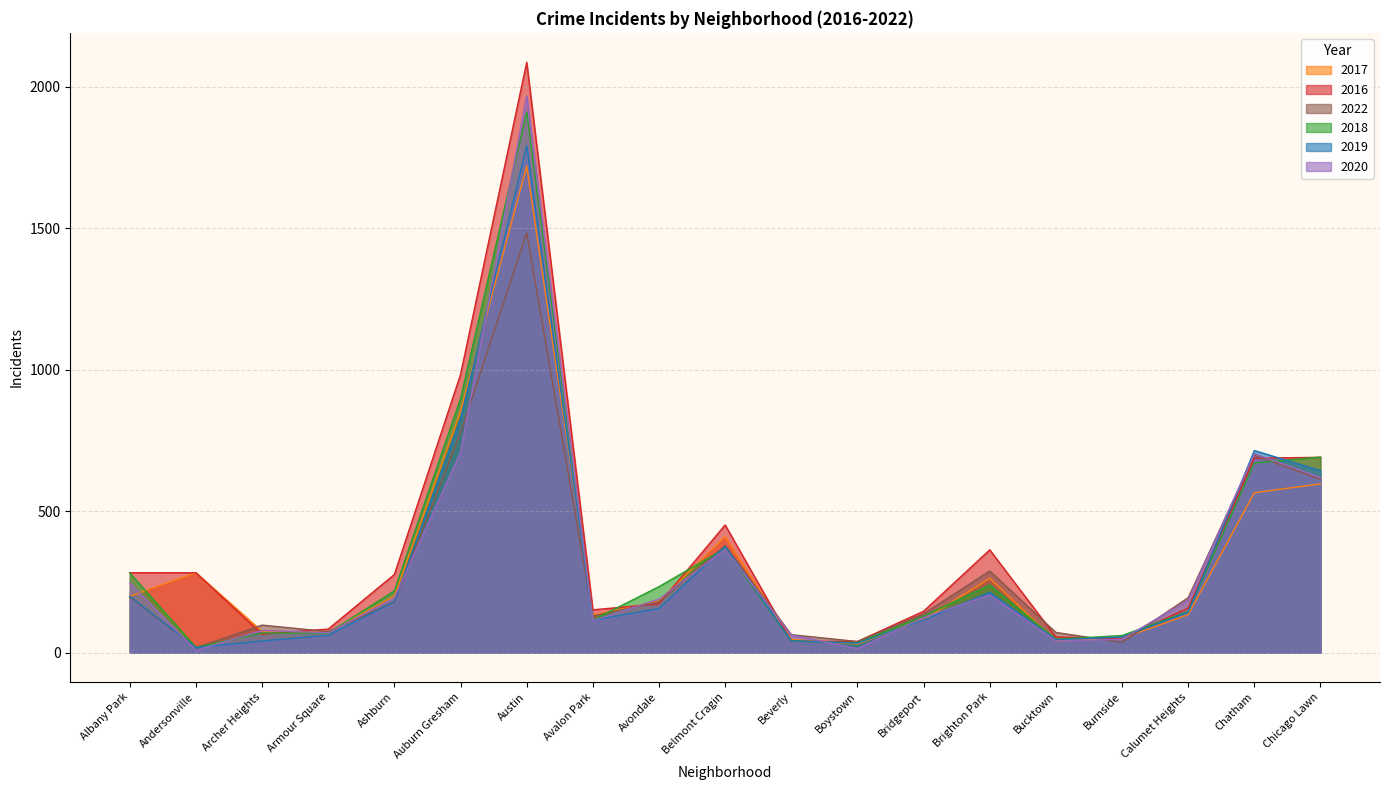

Reading left to right, list all the values displayed in this chart.

2017: 199	282	75	72	199	852	1719	132	183	409	46	30	116	262	41	50	134	565	596
2016: 282	282	65	83	276	983	2086	151	172	451	40	39	146	363	55	49	157	687	690
2022: 196	17	97	74	179	776	1483	129	179	378	63	39	137	288	71	36	194	698	612
2018: 281	18	69	69	218	898	1911	115	233	368	41	34	129	239	47	60	145	670	691
2019: 199	18	41	61	180	826	1792	114	156	375	42	33	115	213	45	55	142	714	643
2020: 246	8	78	70	193	708	1967	113	189	365	62	14	124	204	41	47	185	703	619